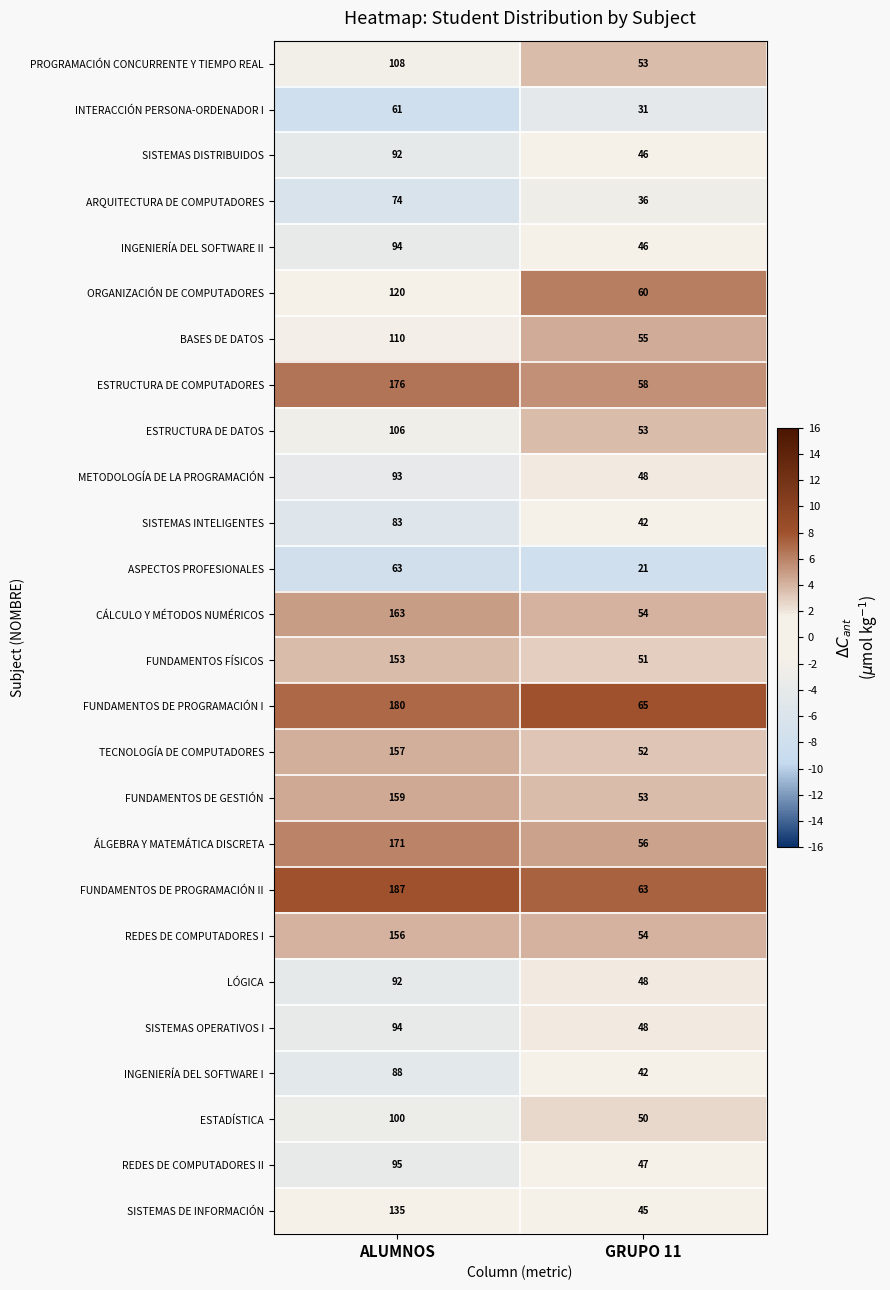

Rank the categories by ESTRUCTURA DE DATOS value from lowest to highest.

GRUPO 11, ALUMNOS